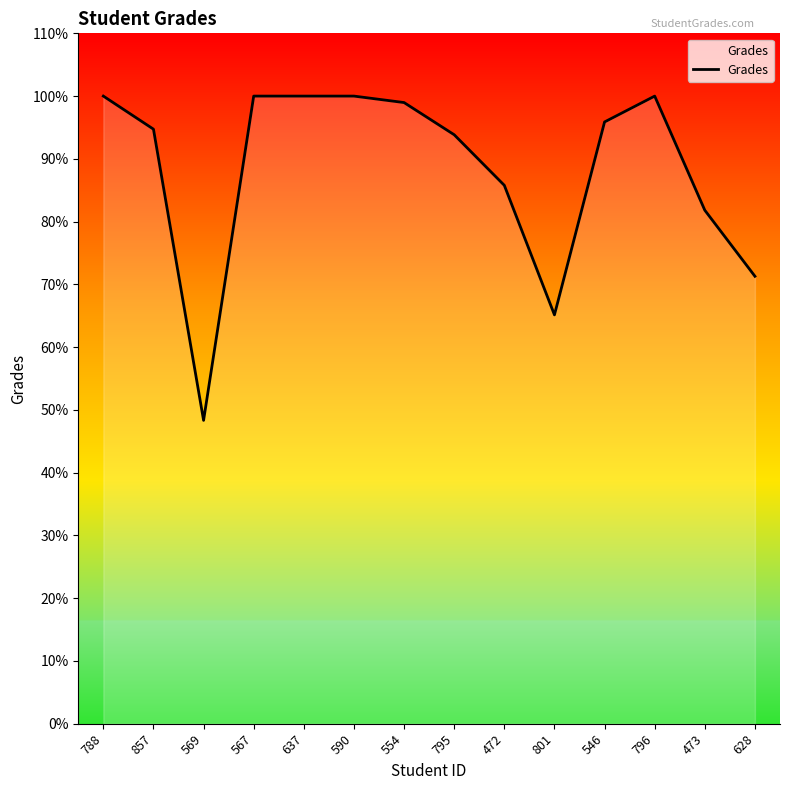

What is the average value?

88.3